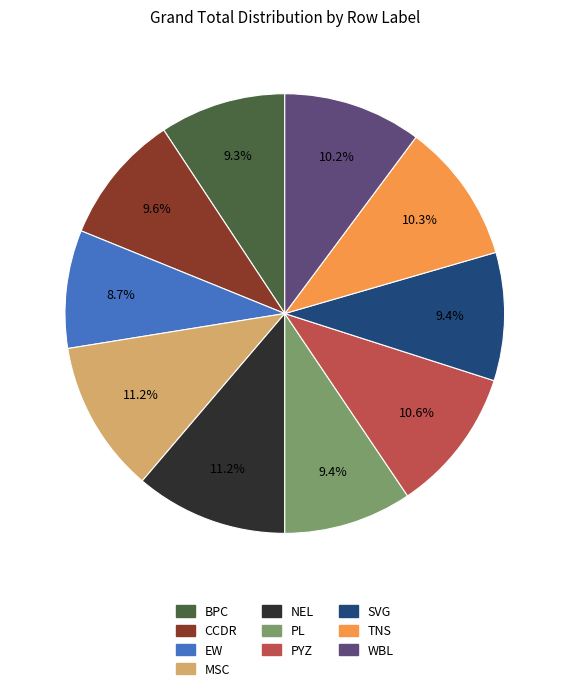

Which slice is the smallest?

EW